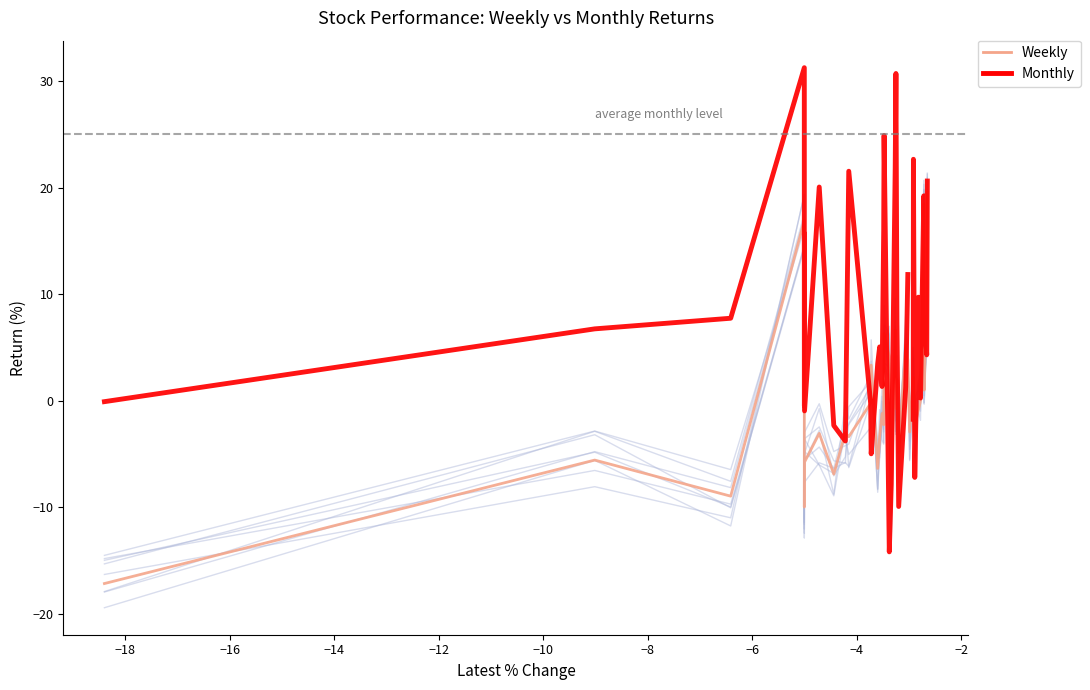

How many categories are shown in the chart?

40